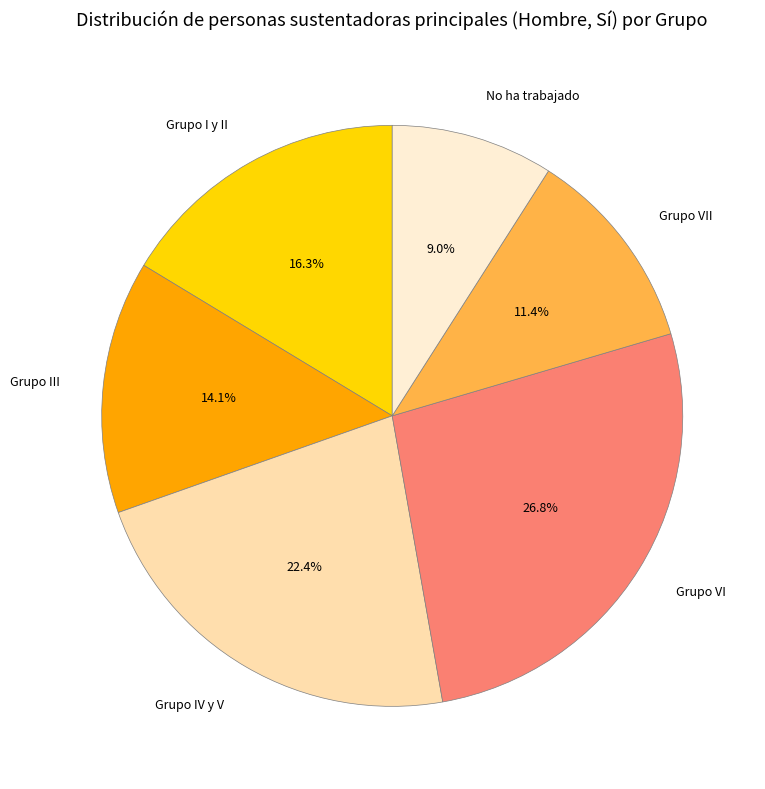

Rank the categories by value from lowest to highest.

No ha trabajado, Grupo VII, Grupo III, Grupo I y II, Grupo IV y V, Grupo VI